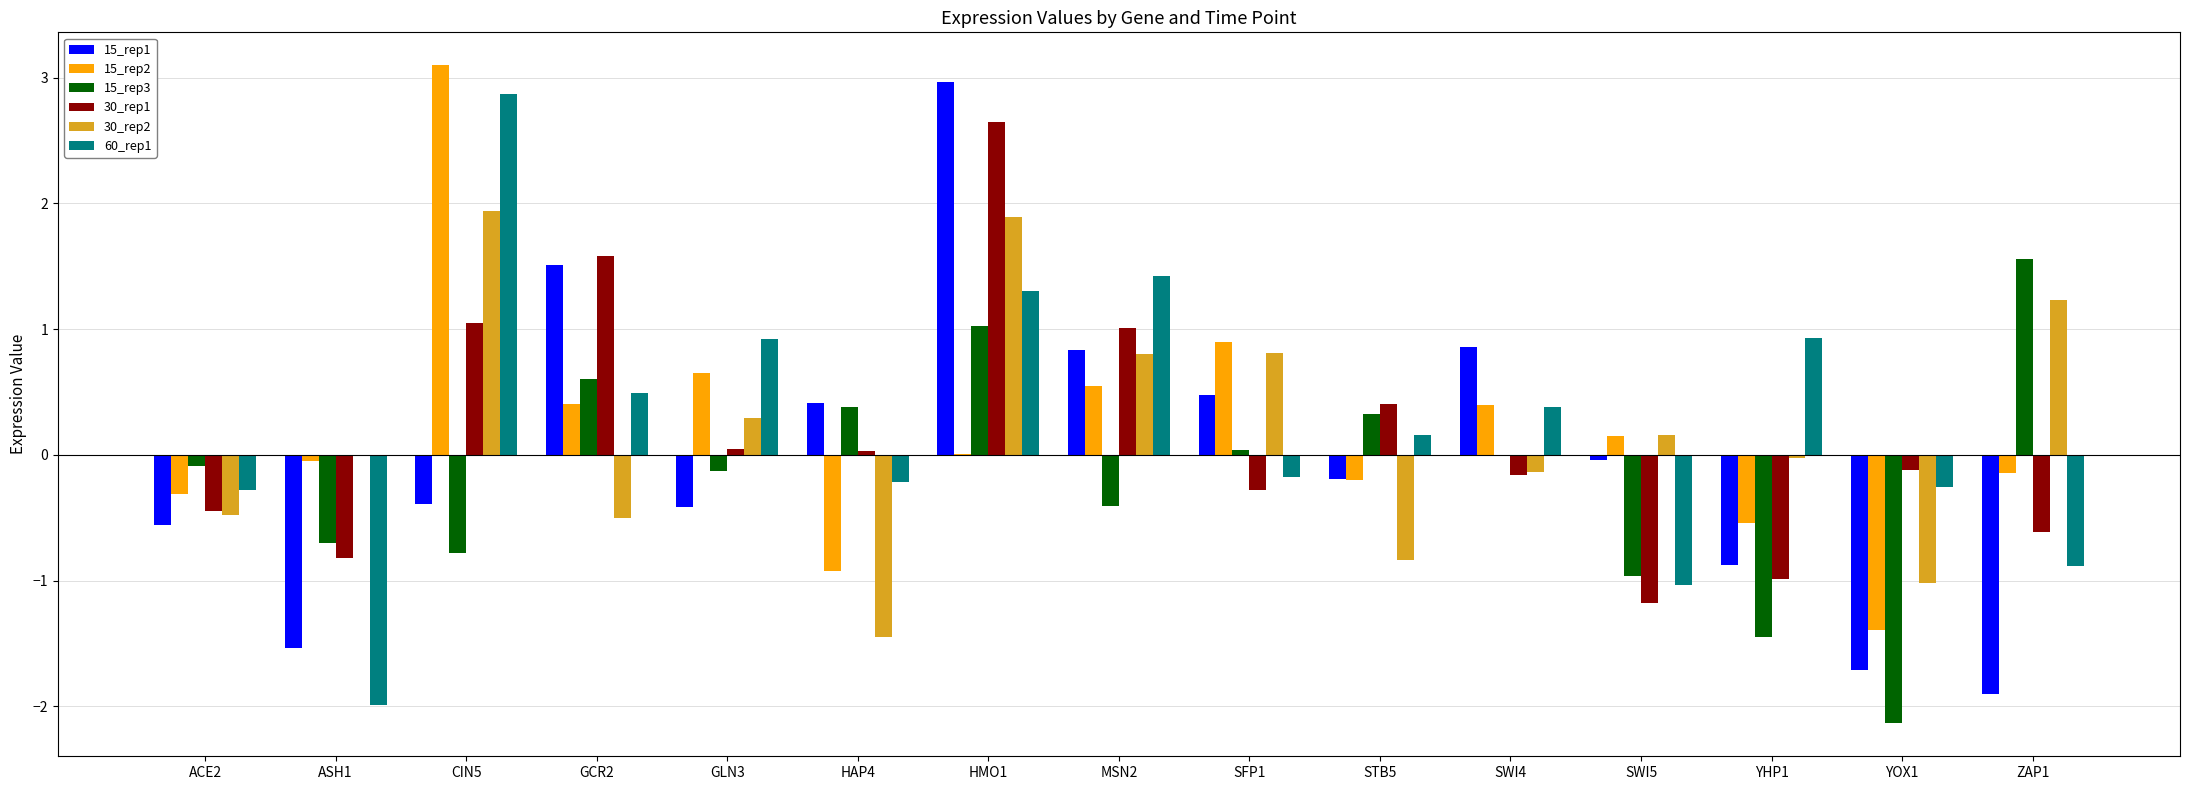

How many distinct data groups are displayed?

6